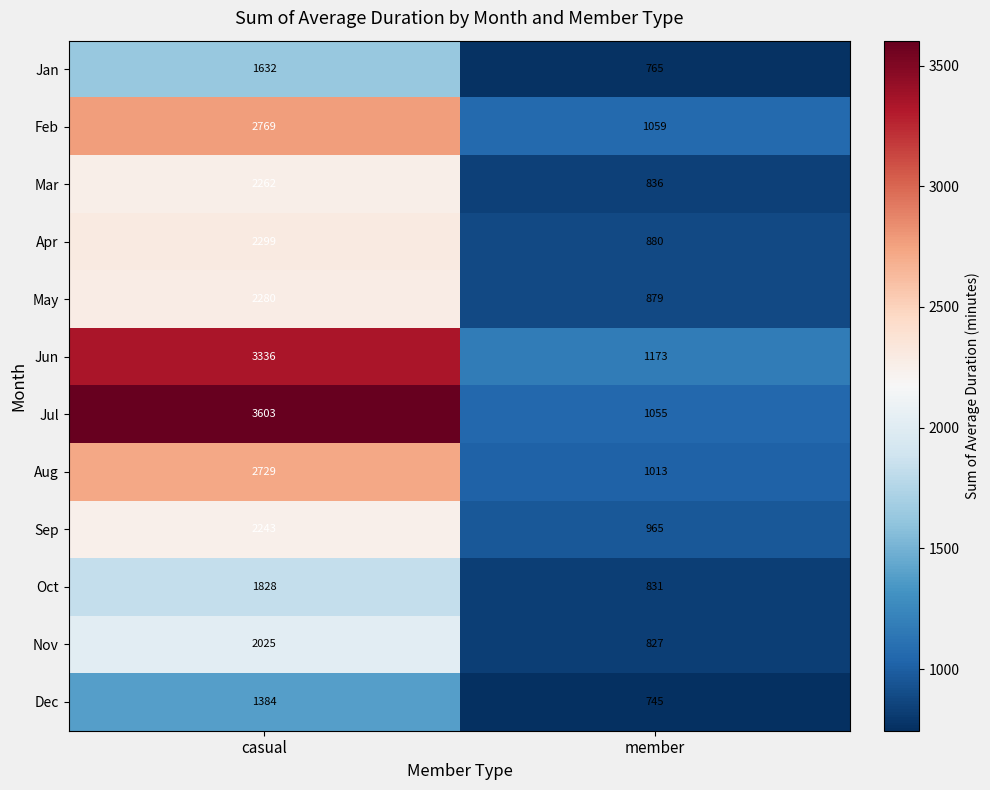

What is the sum of all Apr values?

3179